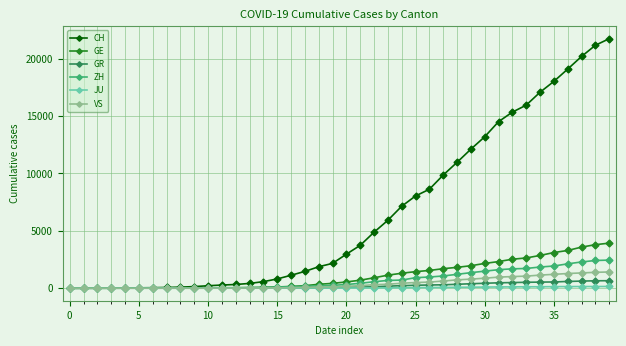

What is the maximum value for ZH?

2450